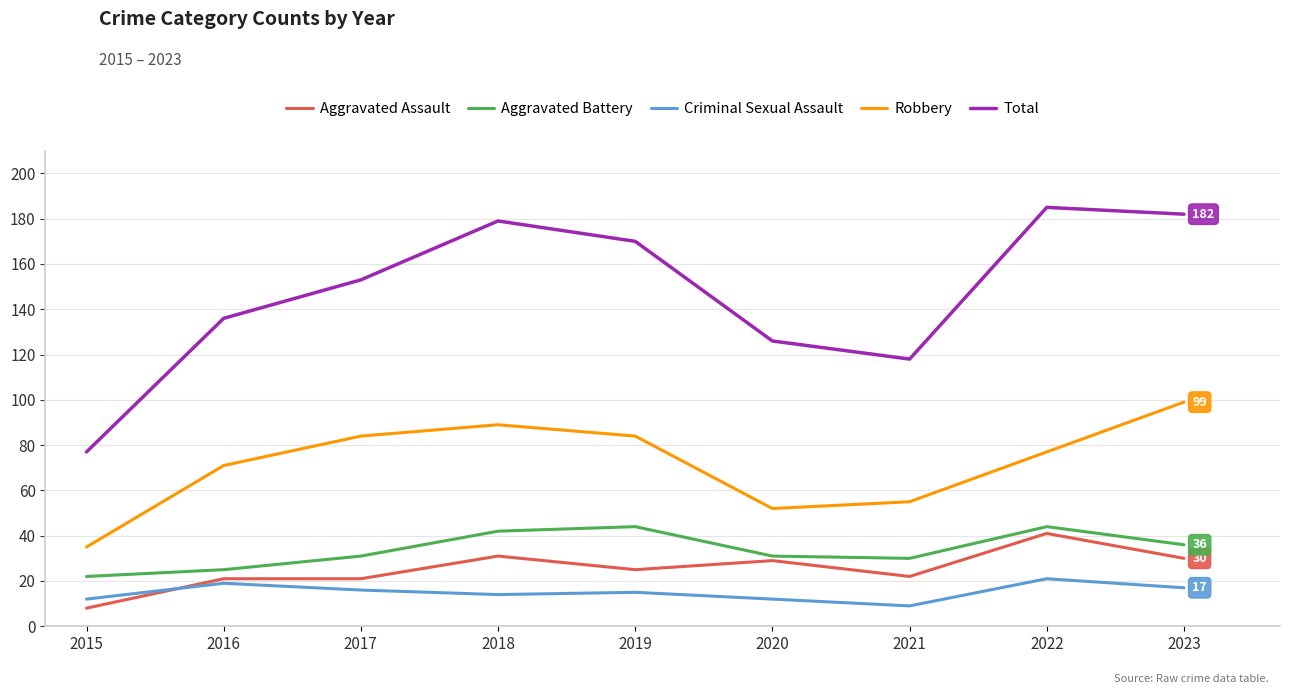

How many lines are shown in the chart?

5